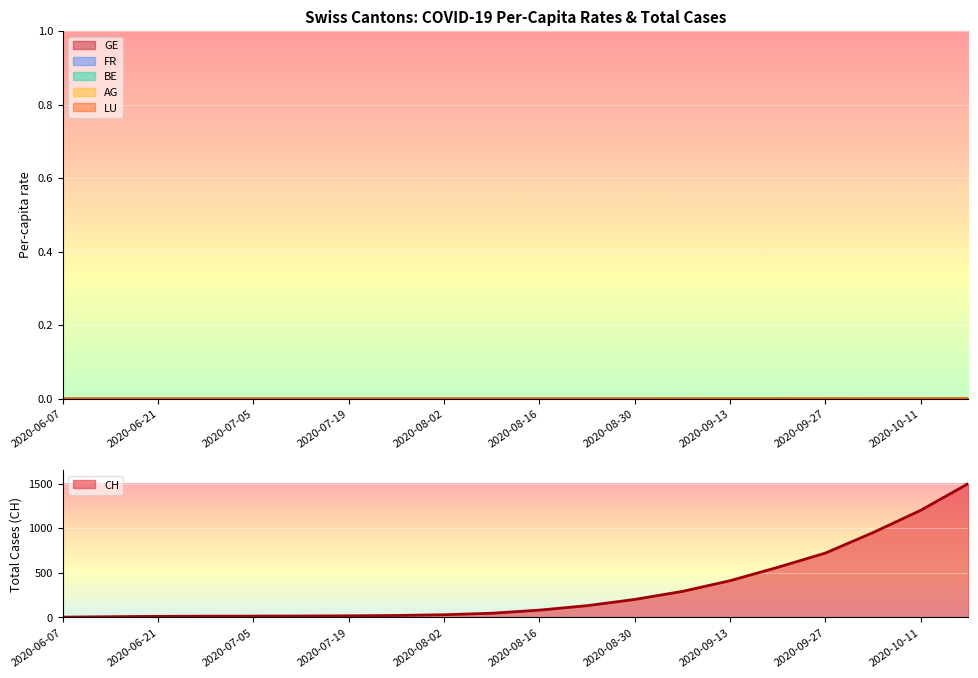

Between 2020-07-26 and 2020-08-02, which series saw the biggest shift?

CH